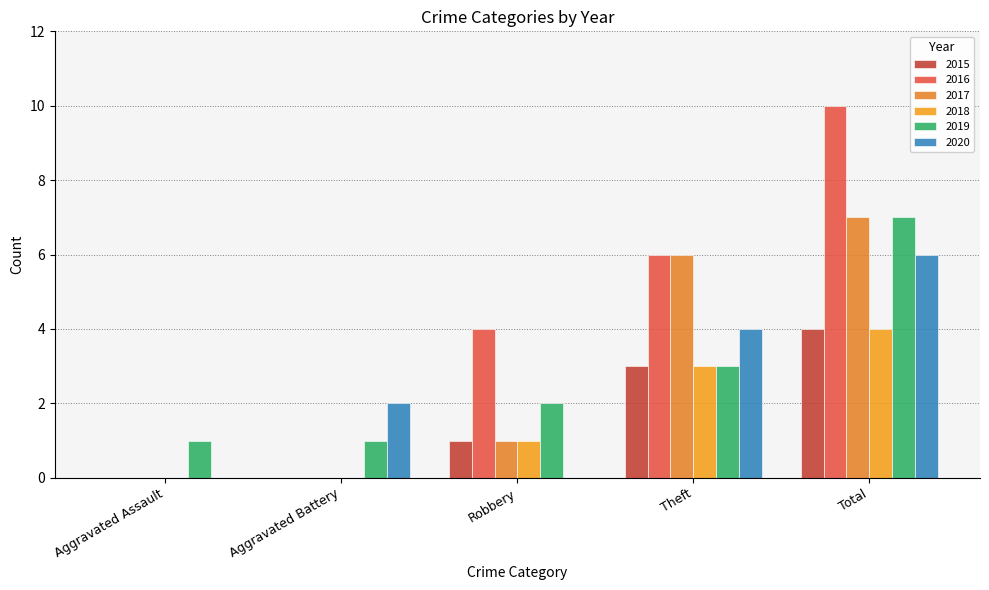

Reading left to right, what are all the values shown in this chart?

2015: Aggravated Assault=0	Aggravated Battery=0	Robbery=1	Theft=3	Total=4
2016: Aggravated Assault=0	Aggravated Battery=0	Robbery=4	Theft=6	Total=10
2017: Aggravated Assault=0	Aggravated Battery=0	Robbery=1	Theft=6	Total=7
2018: Aggravated Assault=0	Aggravated Battery=0	Robbery=1	Theft=3	Total=4
2019: Aggravated Assault=1	Aggravated Battery=1	Robbery=2	Theft=3	Total=7
2020: Aggravated Assault=0	Aggravated Battery=2	Robbery=0	Theft=4	Total=6